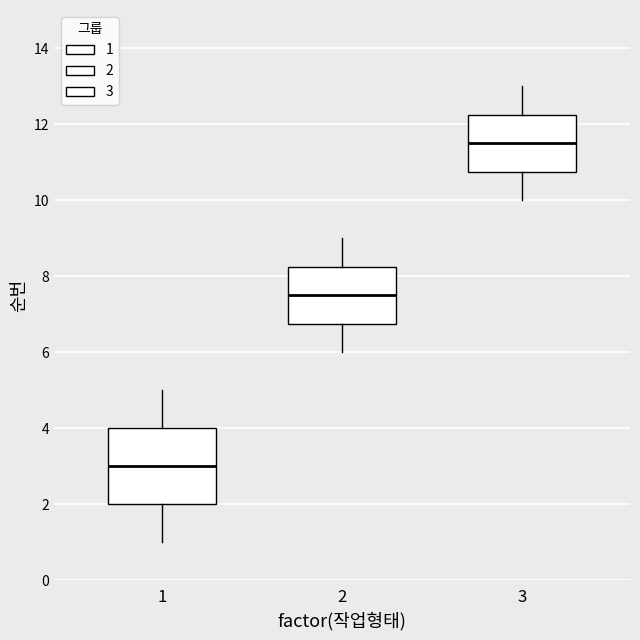

Which box's median line is the highest?

3